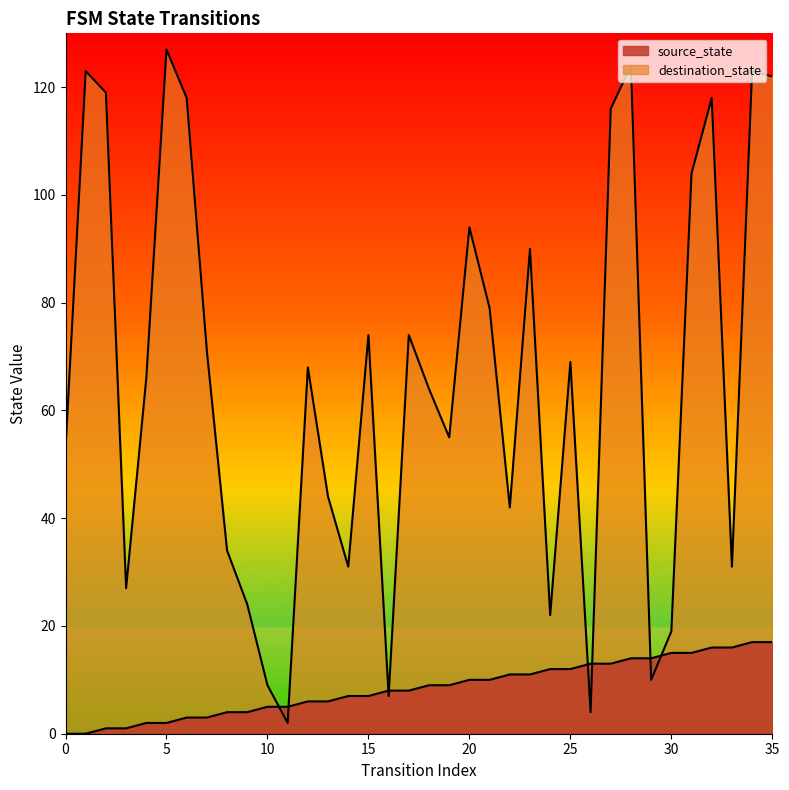

Where is the first local minimum for destination_state?

3